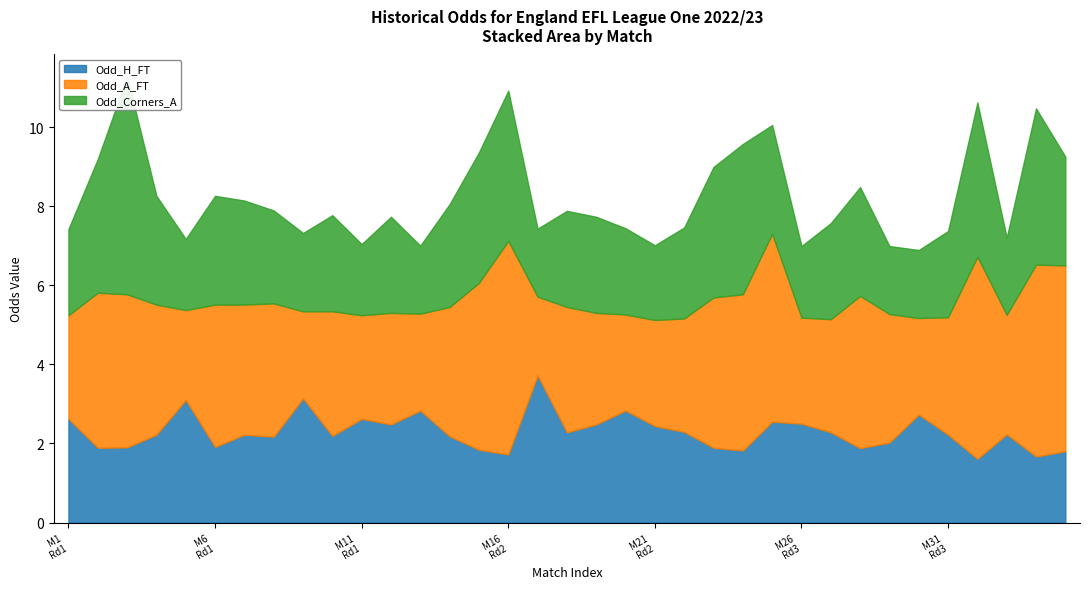

How many times do Odd_A_FT and Odd_Corners_A cross each other?

2